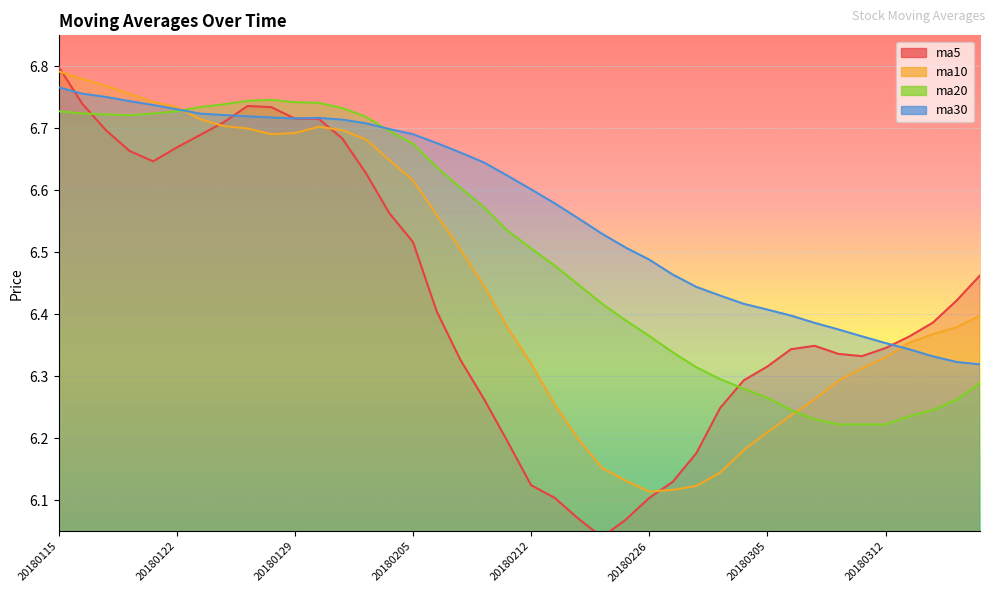

At 20180223, list the series in order from largest to smallest.

ma30, ma20, ma10, ma5